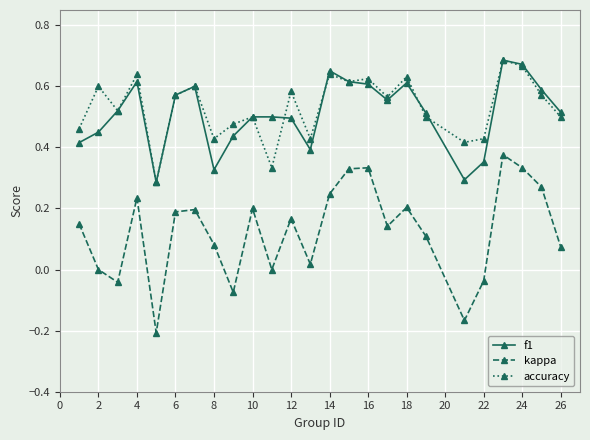

What is the sum of all f1 values?

12.8